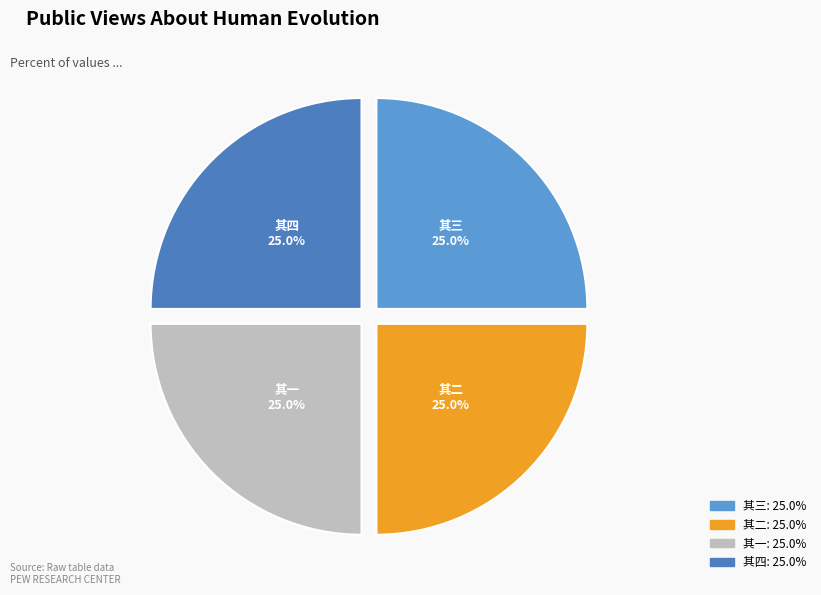

Is there a majority slice in this chart?

No